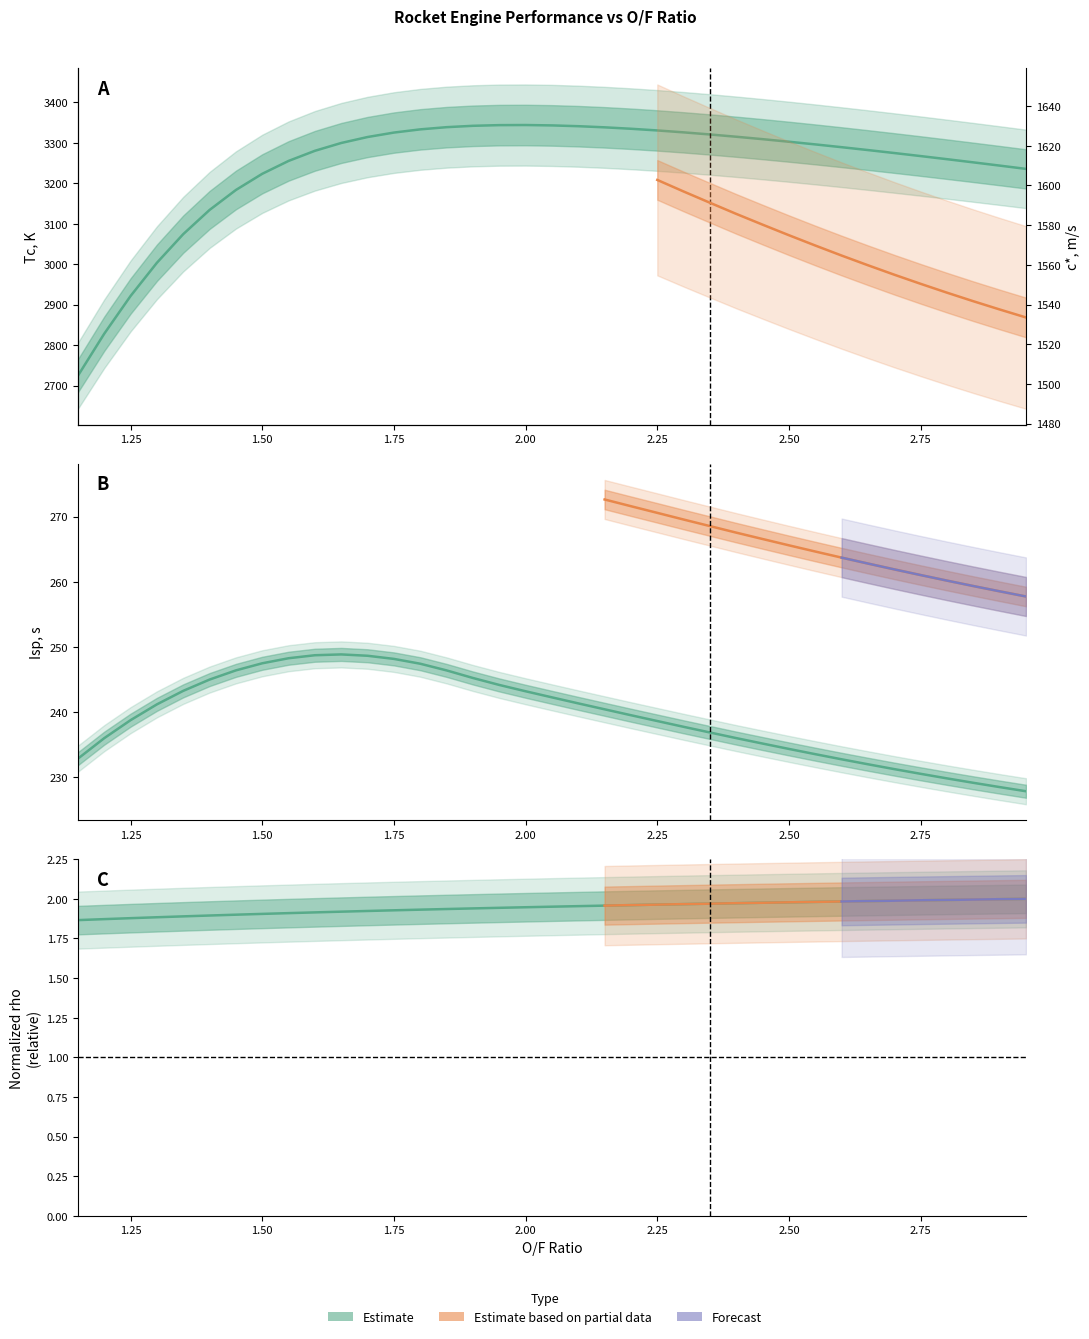

What is the average value of the rho (kg/m3) series?

1.9